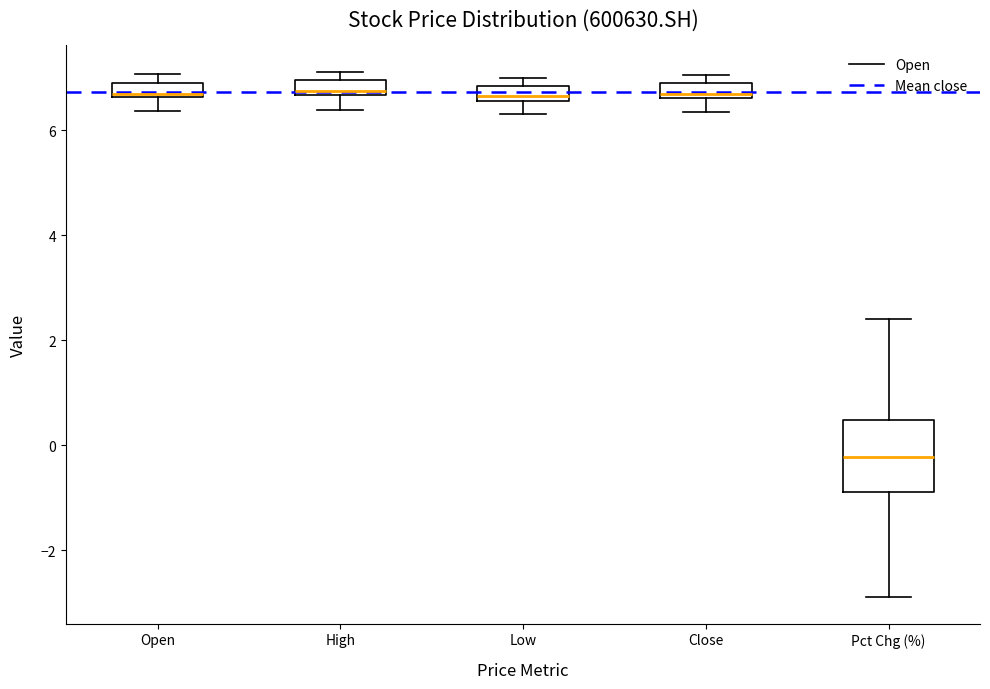

Comparing the boxes themselves (not the whiskers), which one is the tallest?

Pct Chg (%)